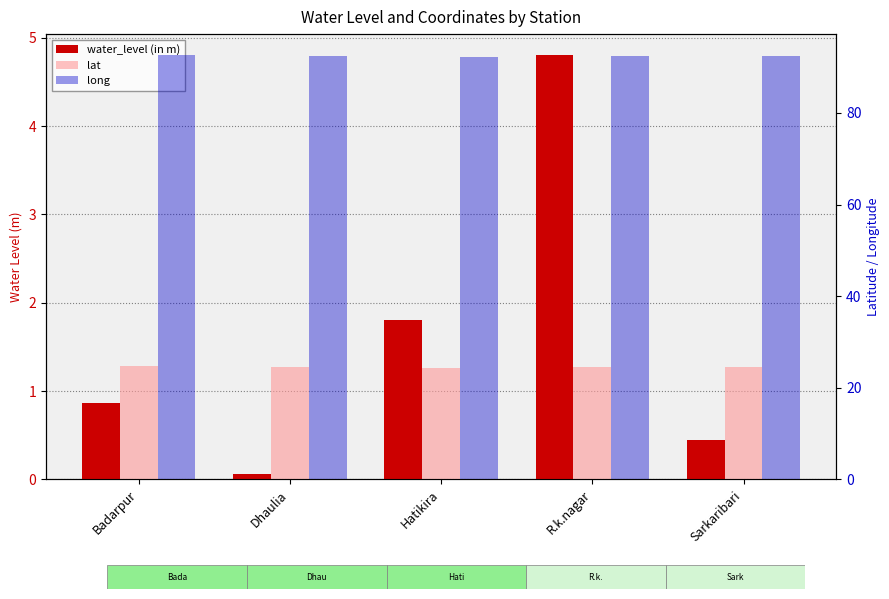

What value does the long series have at Hatikira?

92.3